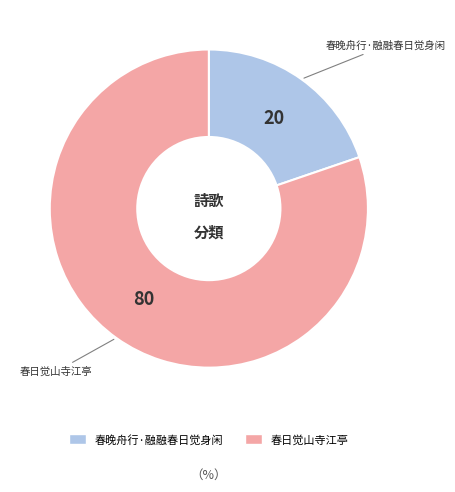

How many slices are in this pie chart?

2